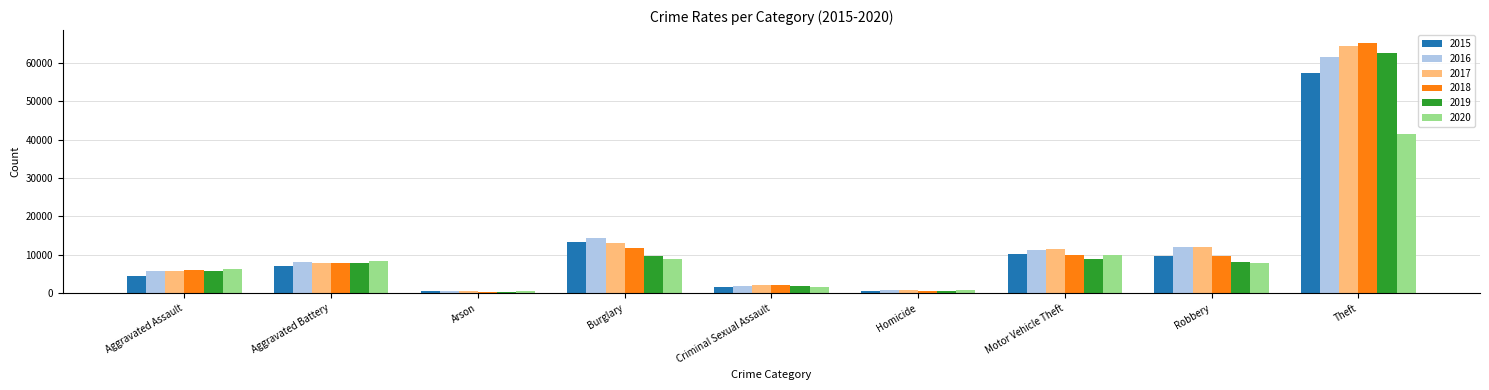

How many bars are there in total?

54